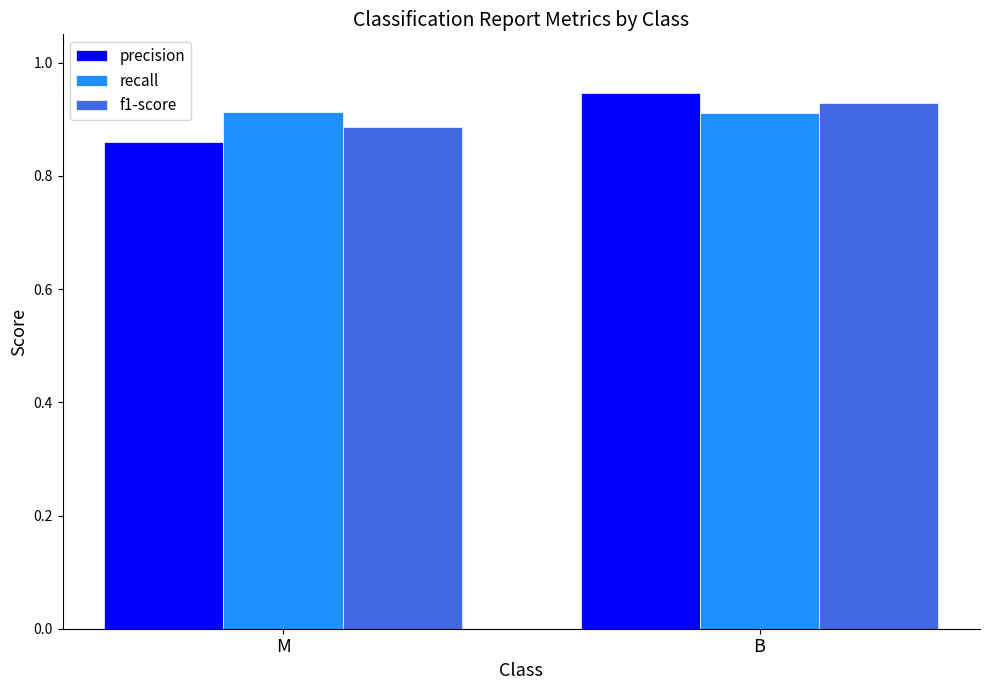

At which label does precision reach its minimum?

M